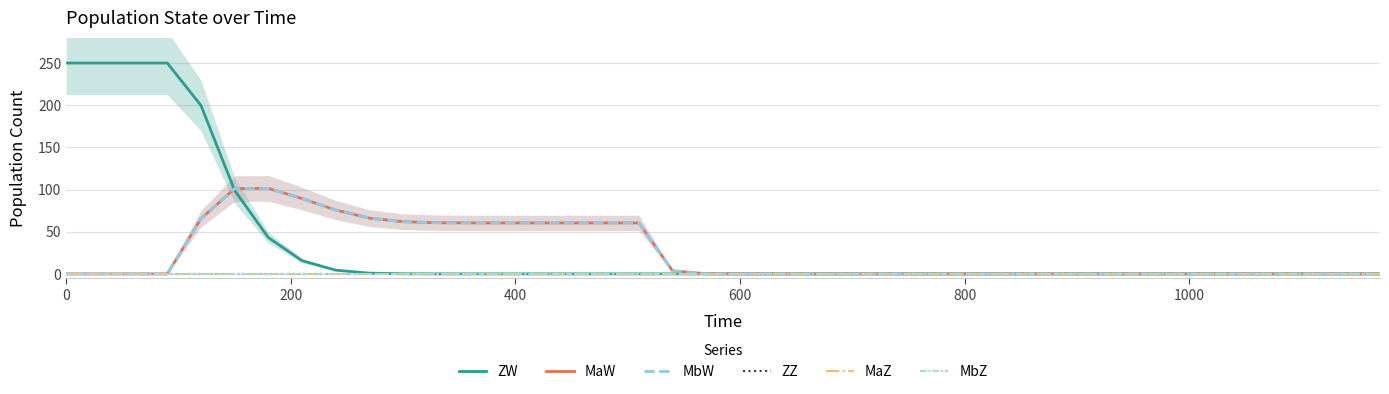

Which series has the largest range (max minus min)?

ZW